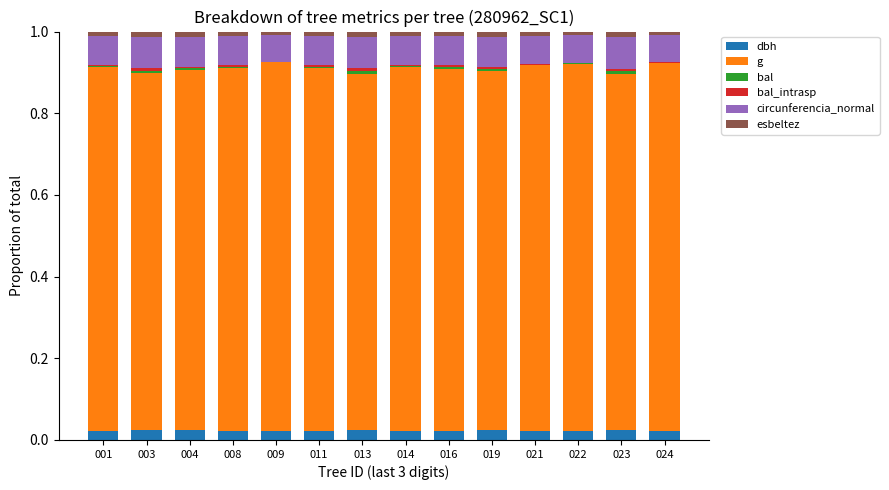

What is the total value across all series at 016?

1.0